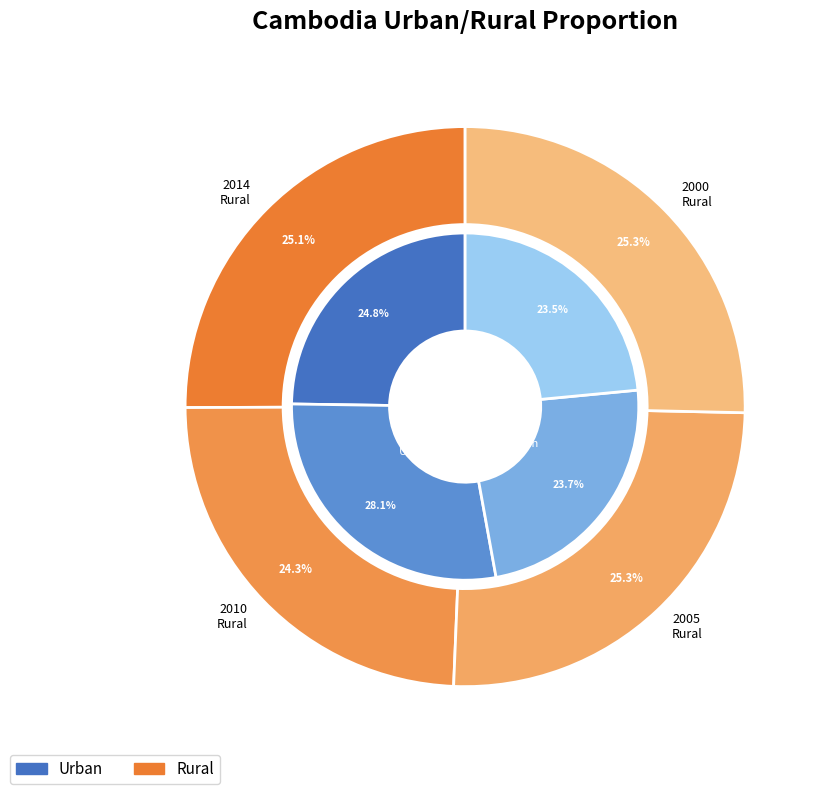

Which has a higher value, 2005 or 2014?

2014